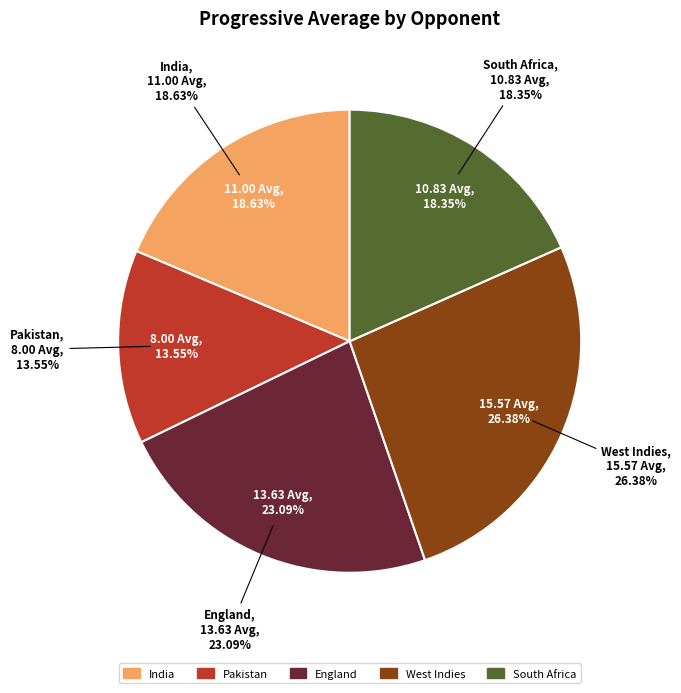

Which slice is the smallest?

Pakistan